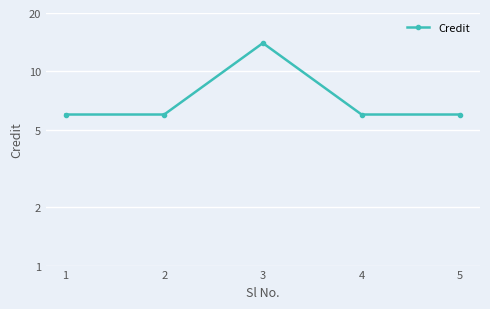

Does the chart display data point markers on the line(s)?

Yes